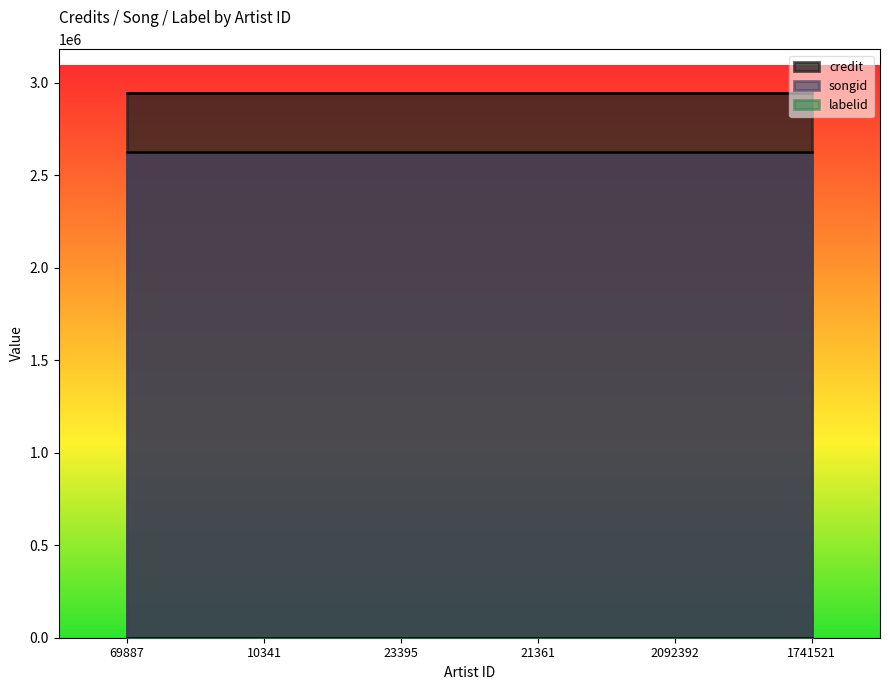

True or false: labelid and songid intersect in this chart.

False